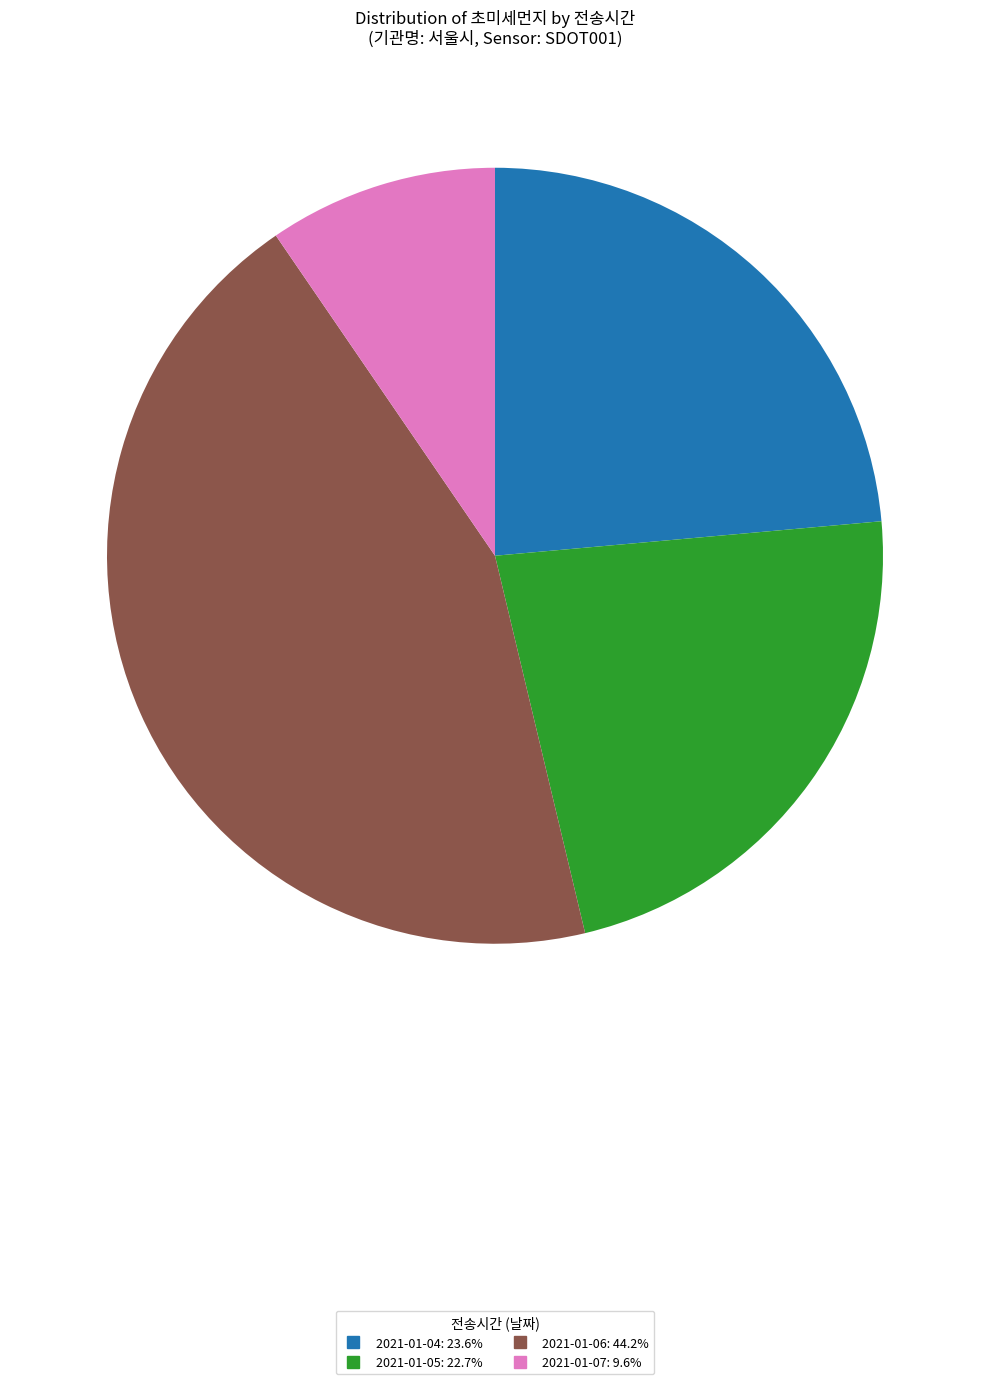

Is there a majority slice in this chart?

No